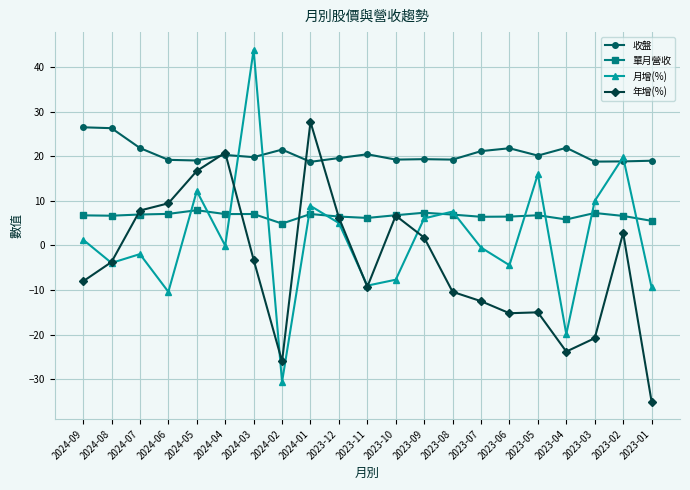

How many lines are shown in the chart?

4